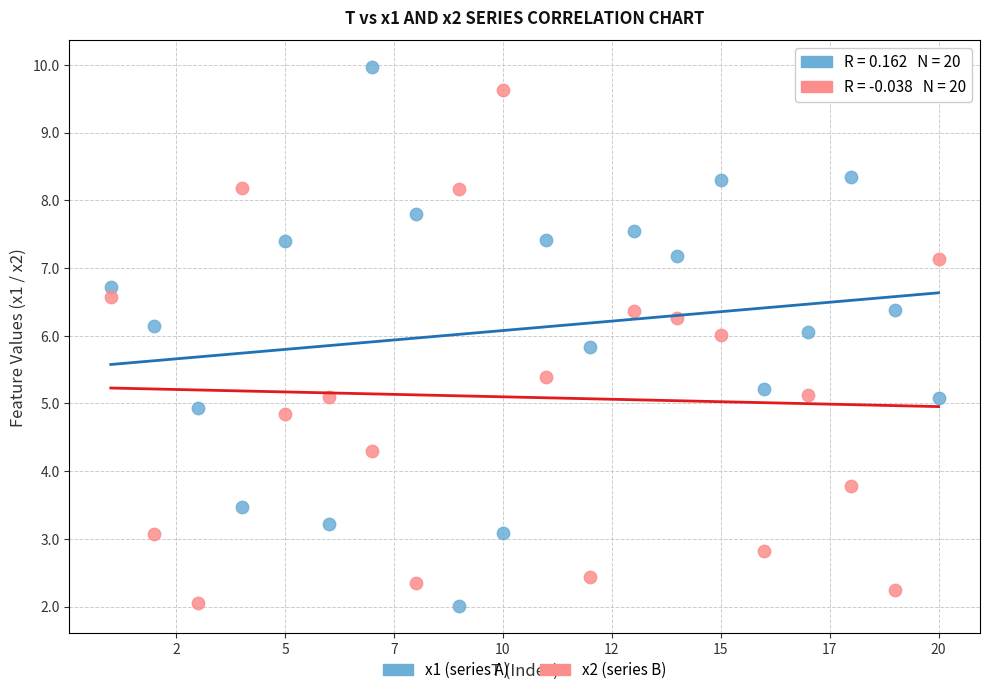

What is the X range (max minus min) for the scatter plot?

19.0